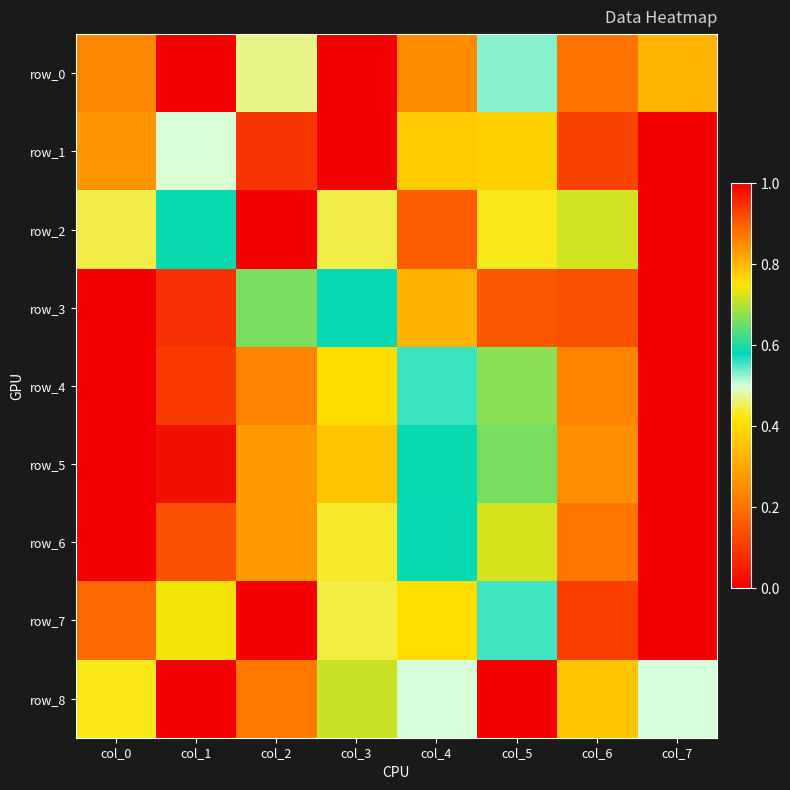

Is the value of row_7 at col_4 greater than the value of row_8 at col_2?

Yes